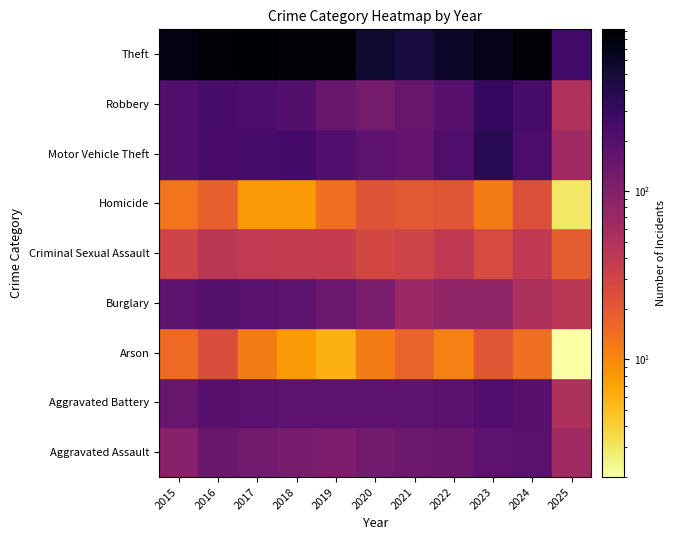

Where does the Burglary series first go above 115?

2015